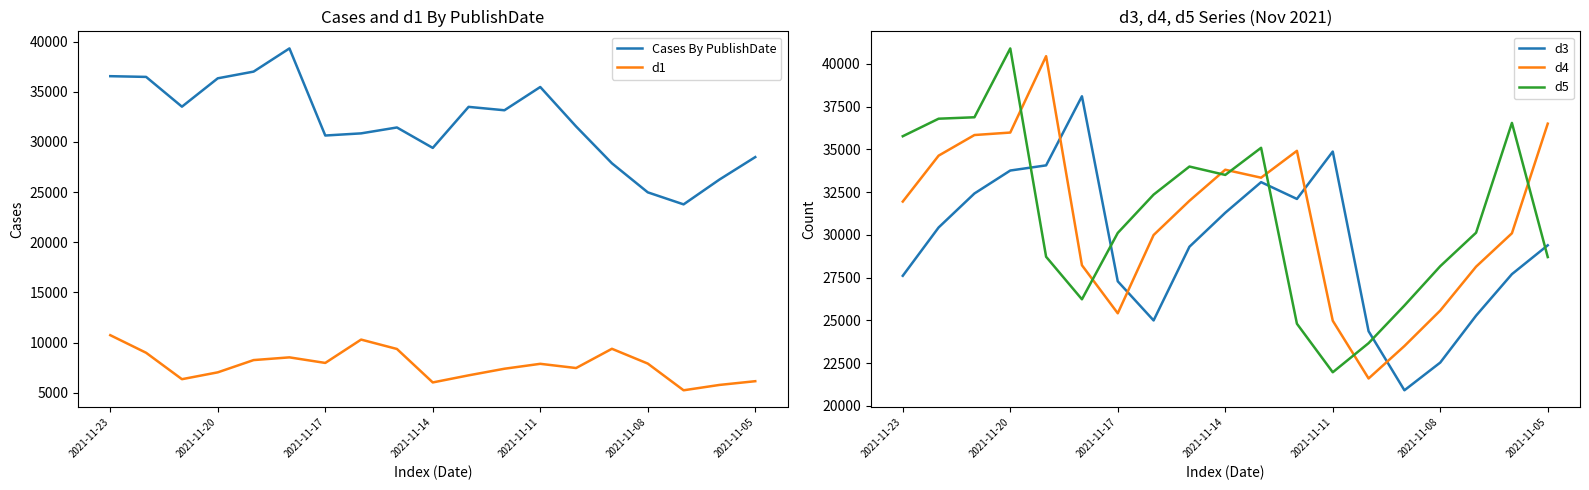

List the series in order of their peak value, lowest first.

d1, d3, Cases By PublishDate, d4, d5